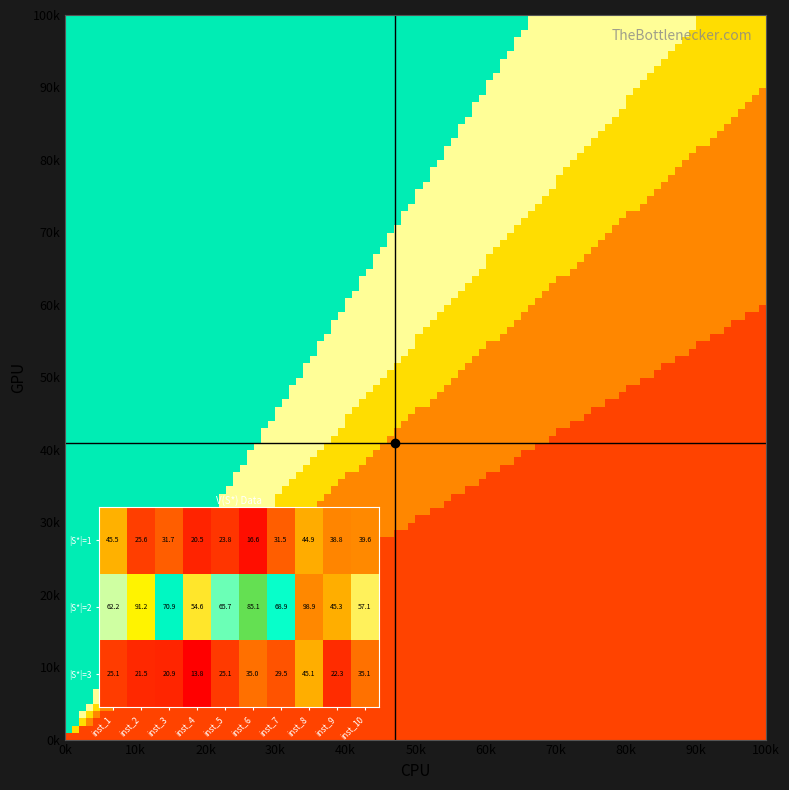

Which has a higher value, inst_10 or inst_4?

inst_10